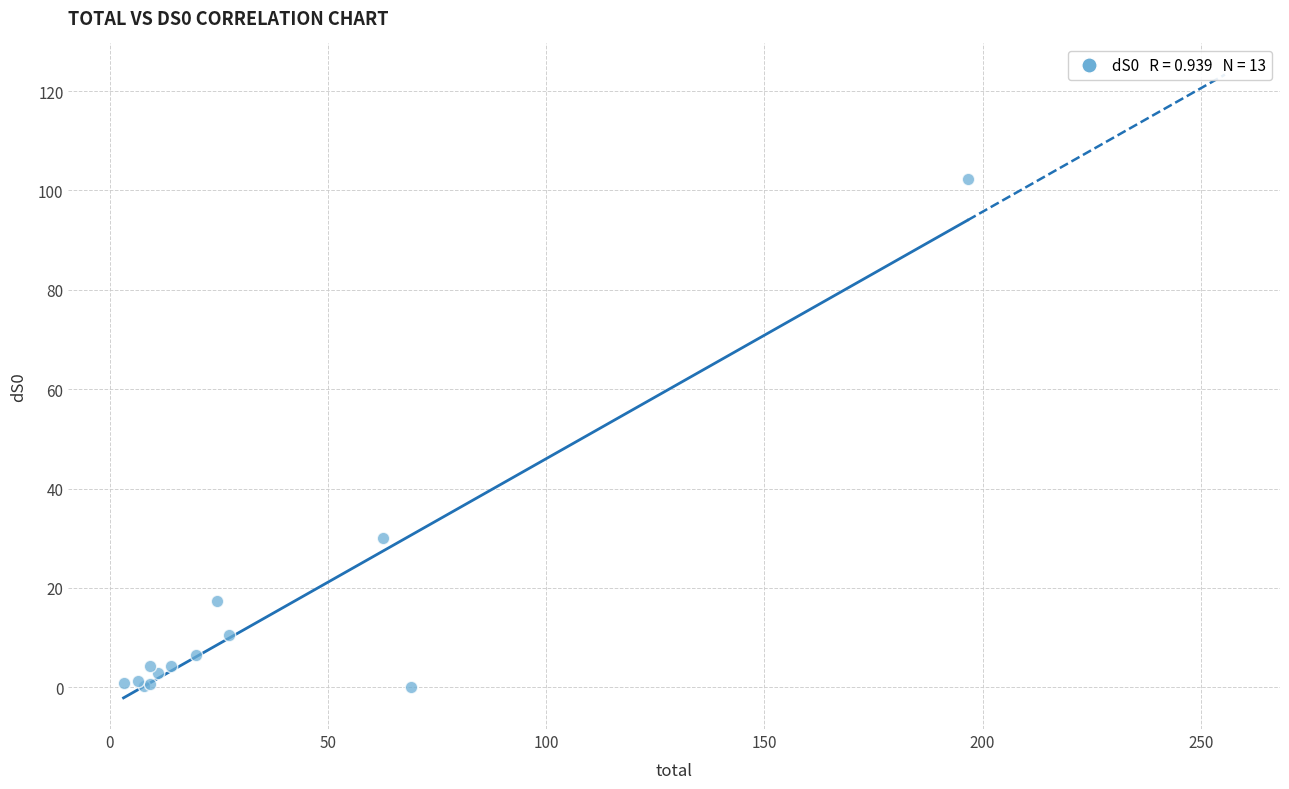

What Y value in the scatter plot is closest to 51?

30.1